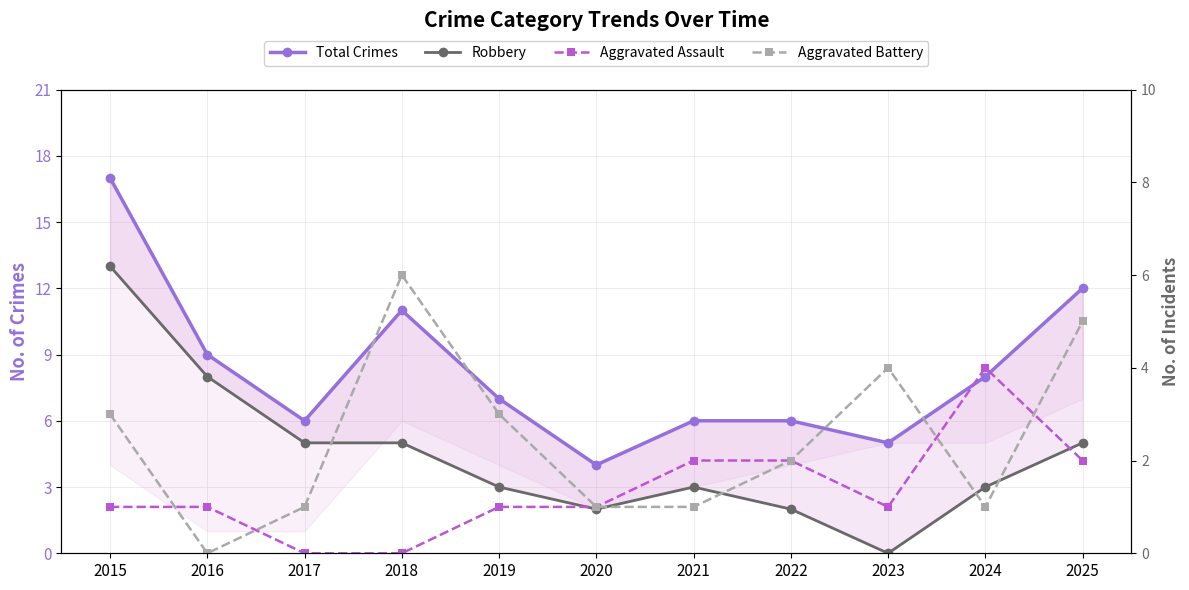

Where is Robbery nearest to the value 6?

2017